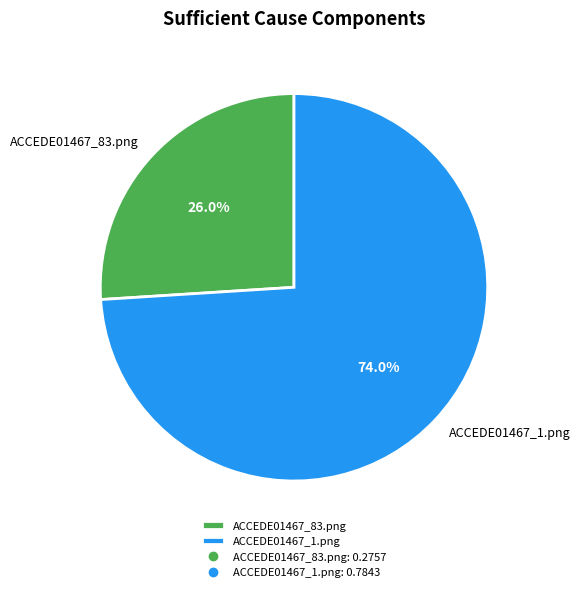

Between ACCEDE01467_83.png and ACCEDE01467_1.png, which is larger?

ACCEDE01467_1.png